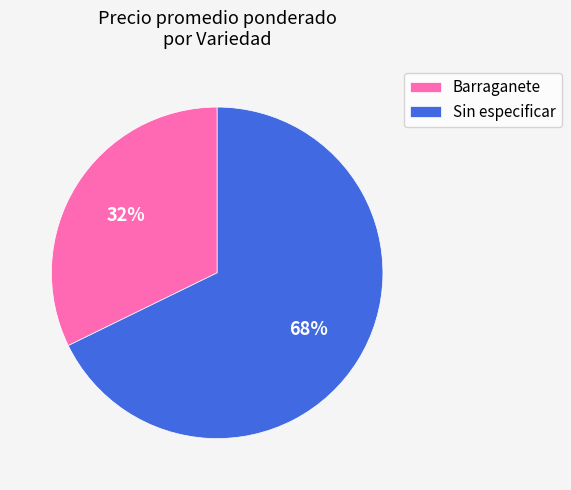

Is it true that Barraganete is 24% of the pie?

False